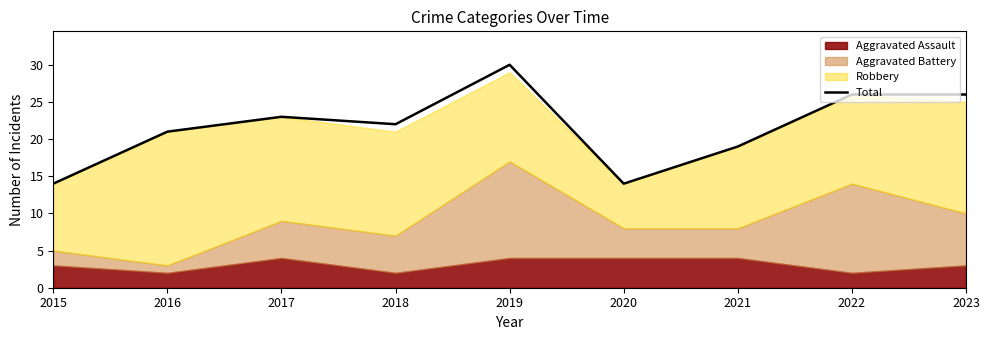

What value does the data have at 2016, to the nearest 10?

20